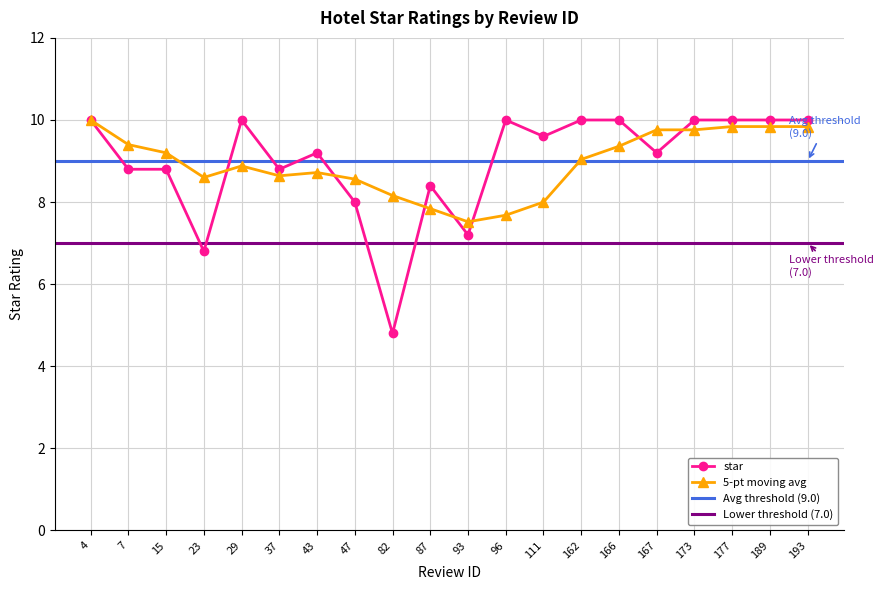

At which category does the chart reach its minimum across all series?

82